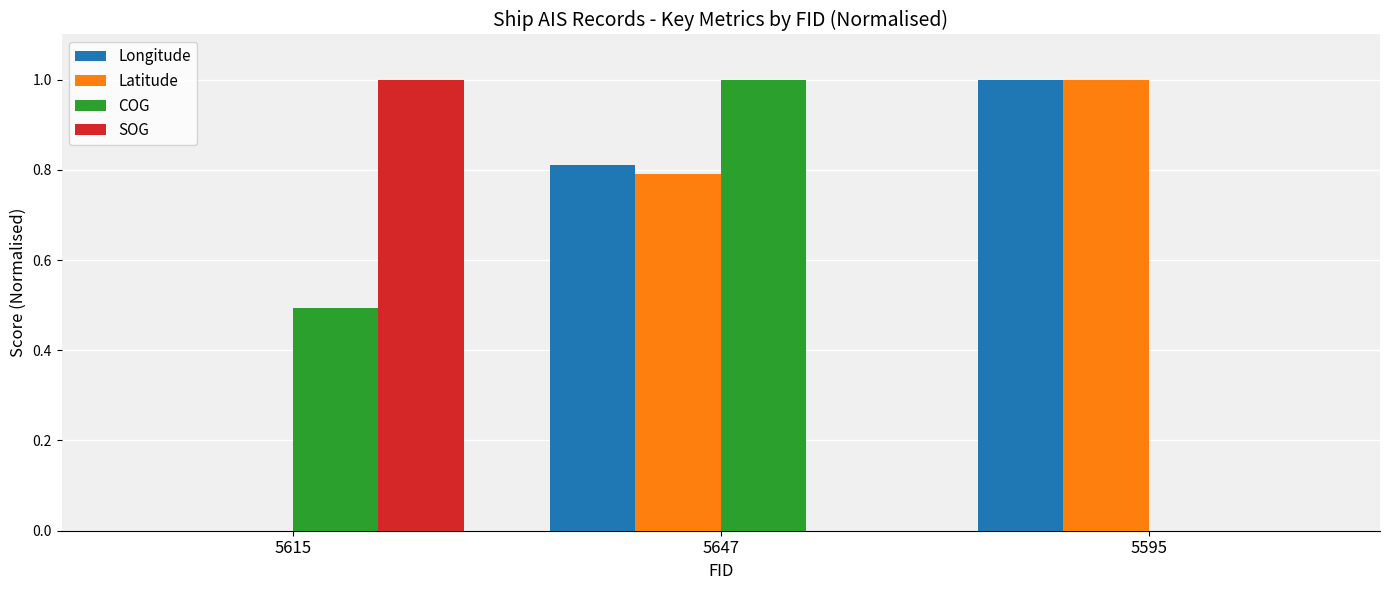

How many groups of bars are there?

3